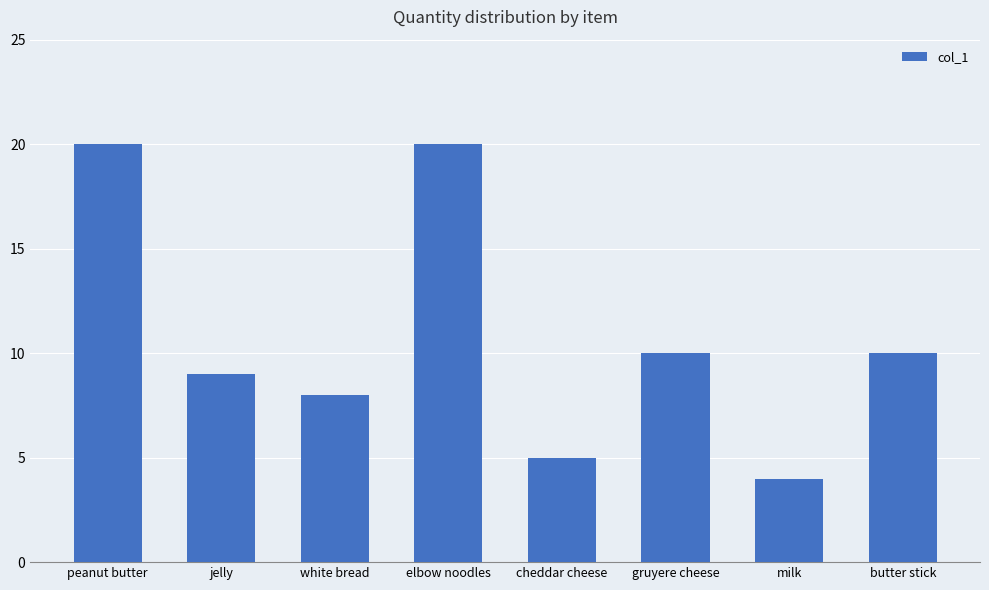

Reading left to right, extract all data points from this chart.

peanut butter=20	jelly=9	white bread=8	elbow noodles=20	cheddar cheese=5	gruyere cheese=10	milk=4	butter stick=10